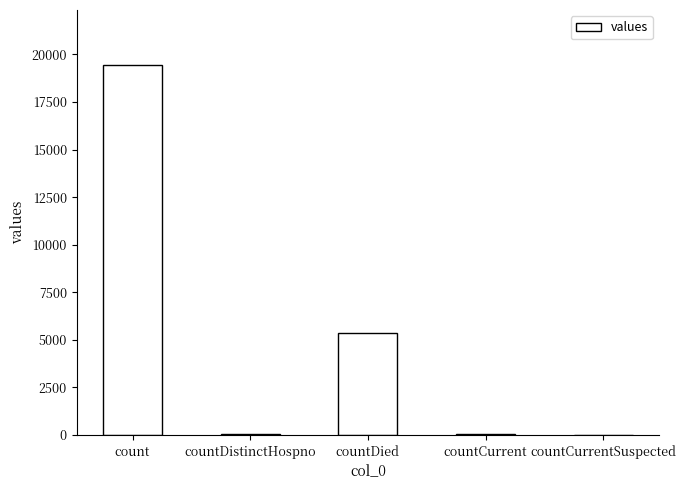

What is the difference between the values at countDistinctHospno and countCurrent?

22